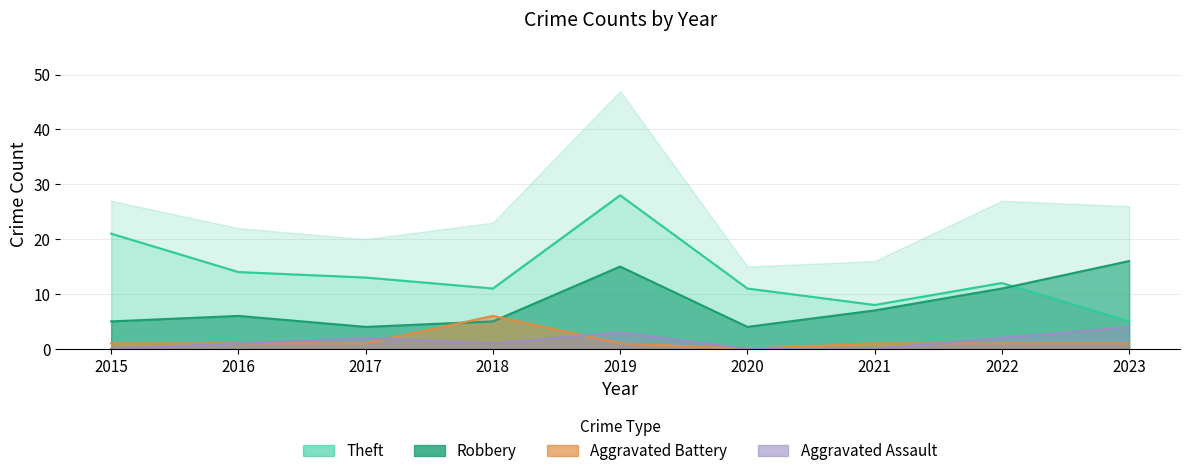

How many data points does each series have?

9